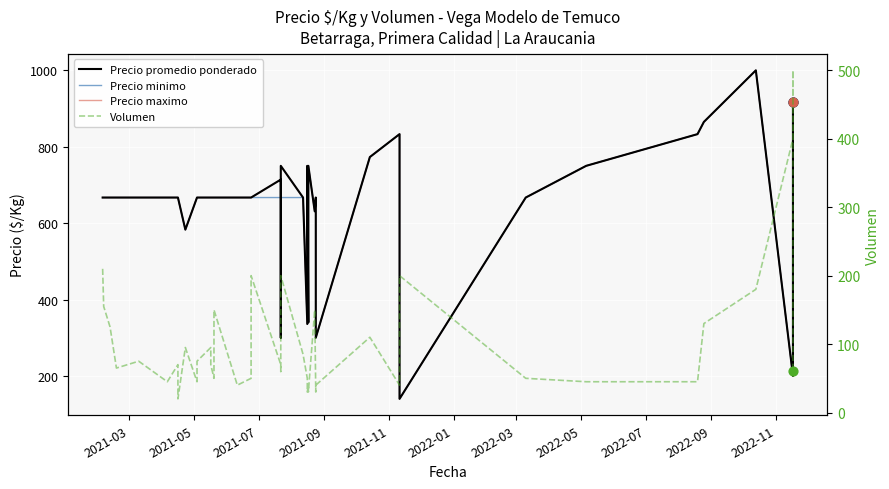

Which series has the largest total across all categories?

Precio promedio ponderado